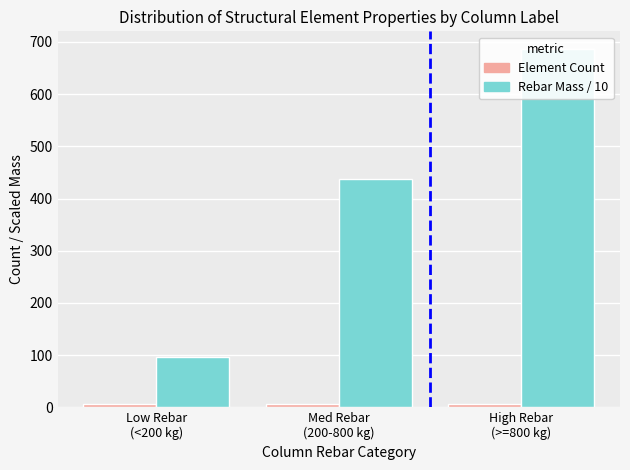

Reading left to right, extract all data points from this chart.

Element Count: Low Rebar
(<200 kg)=7	Med Rebar
(200-800 kg)=6	High Rebar
(>=800 kg)=7
Rebar Mass / 10: Low Rebar
(<200 kg)=97	Med Rebar
(200-800 kg)=437	High Rebar
(>=800 kg)=686